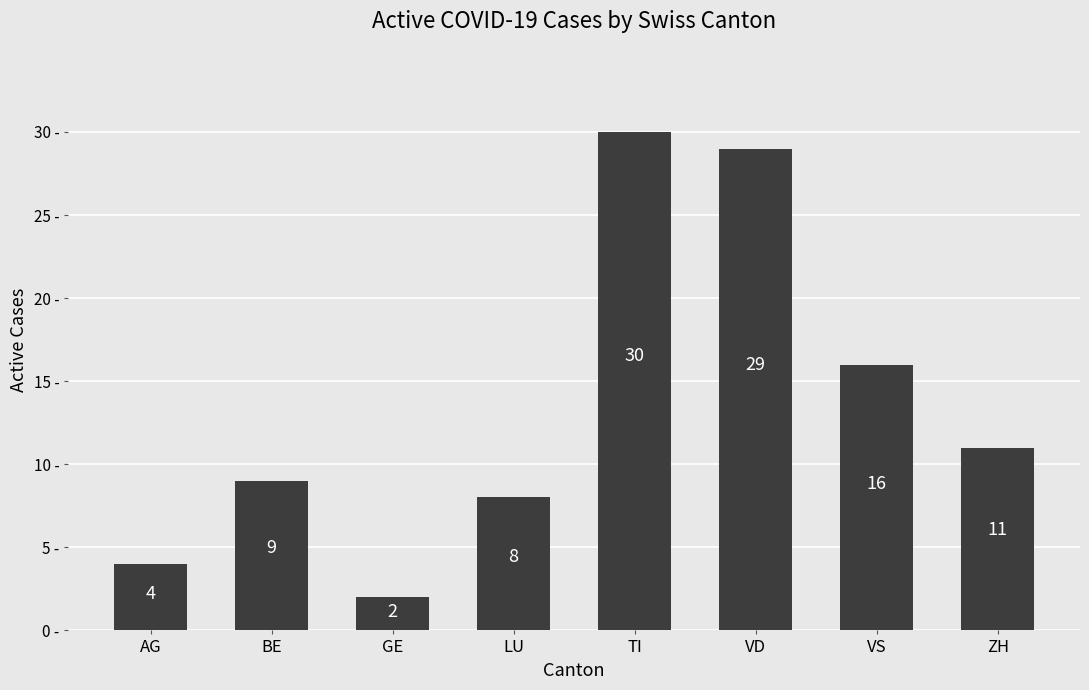

True or false: the data shows 4 at AG.

True